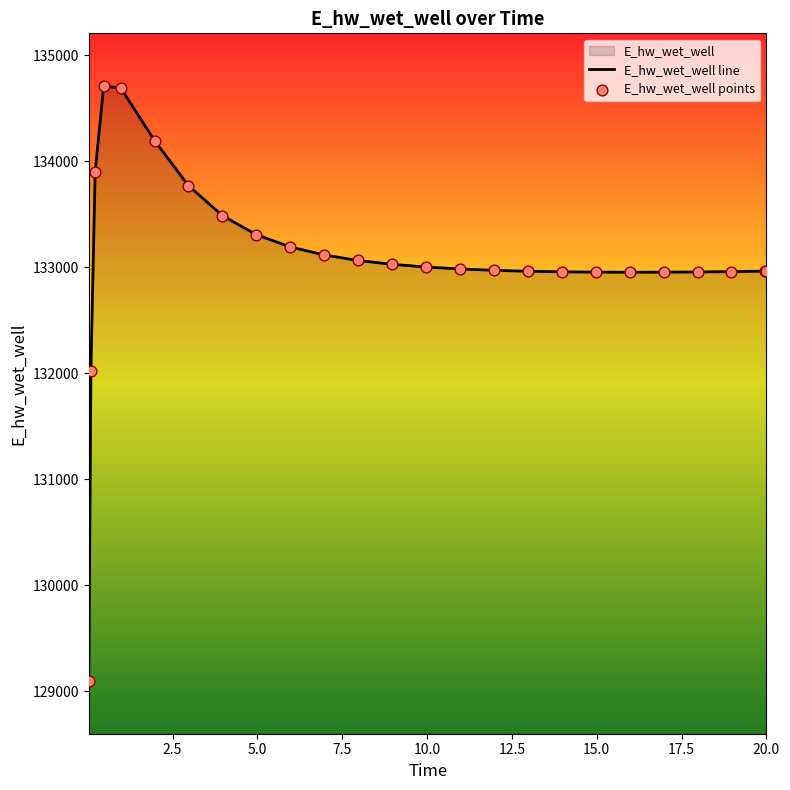

What is the difference between the maximum and minimum values?

5606.6